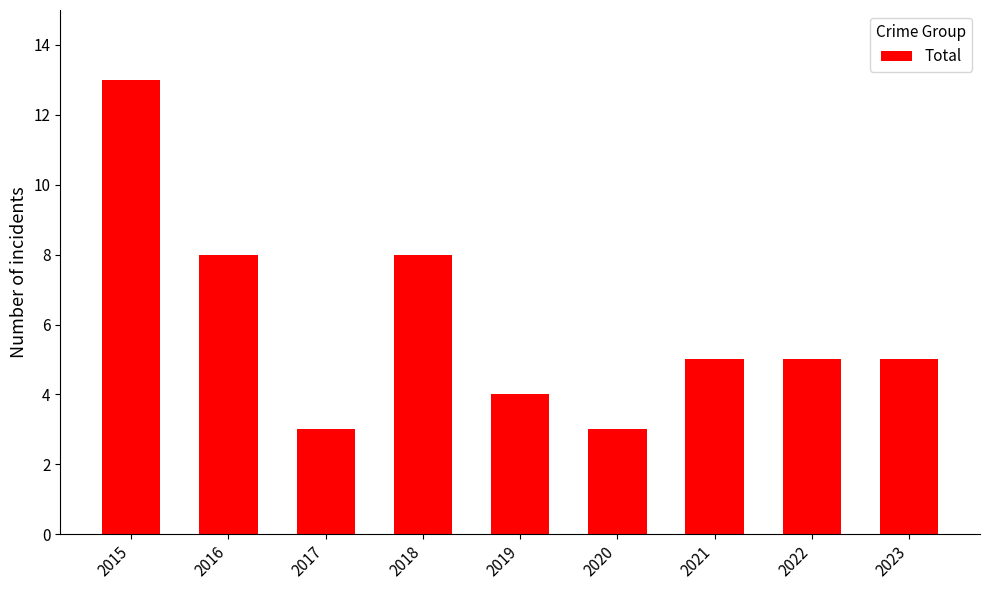

Are the bars grouped side by side (vs. stacked)?

No